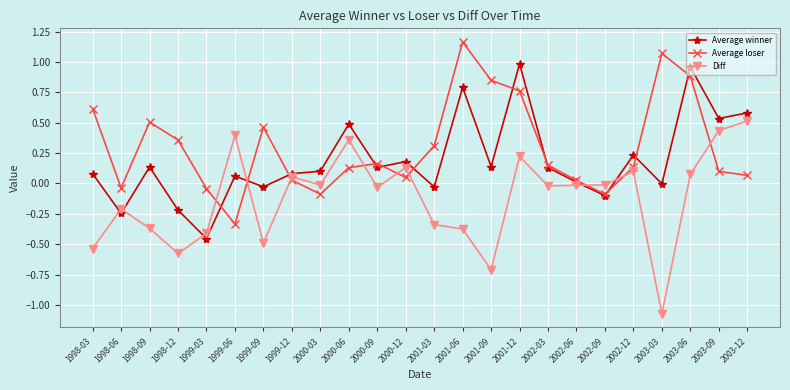

How many interior local valleys does the Average winner series have?

9